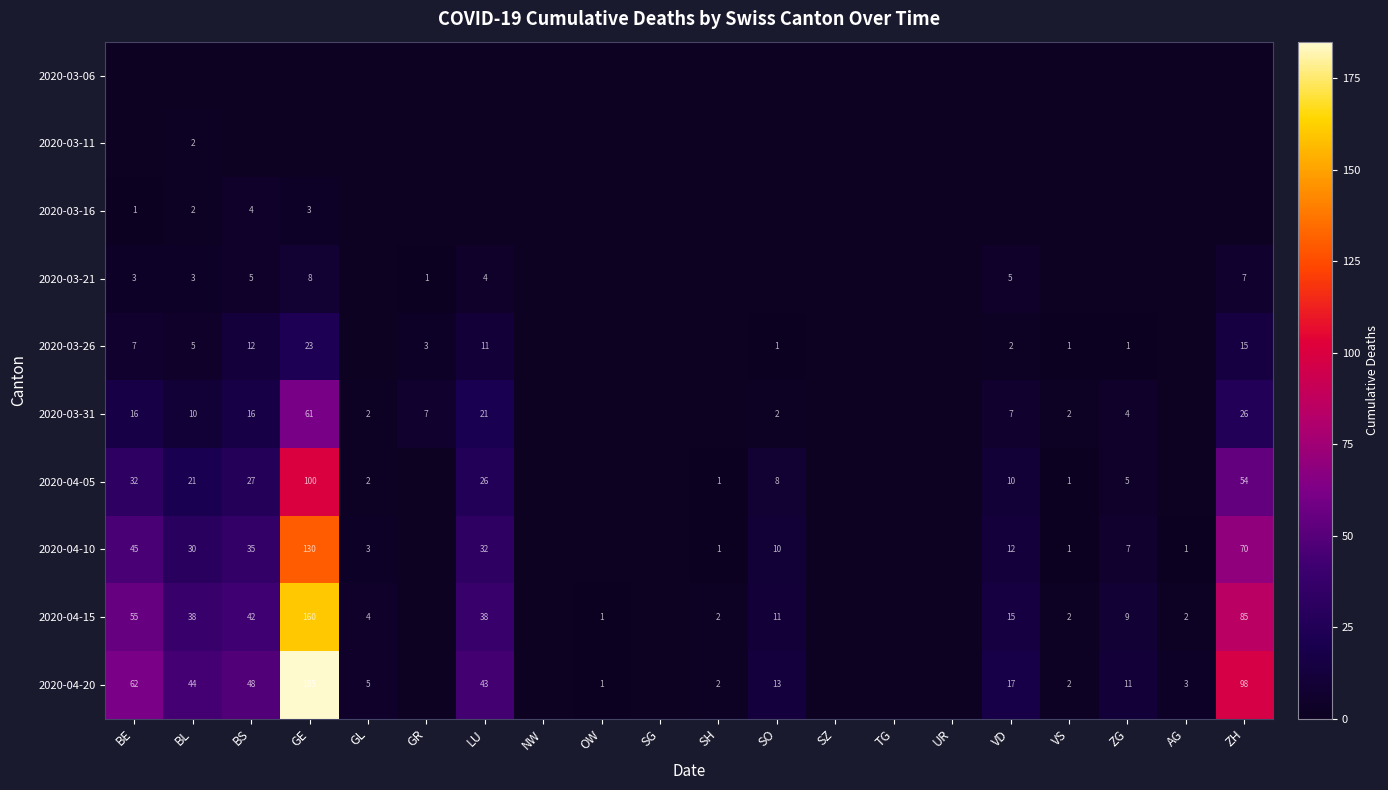

The 2020-04-10 series shows 45 at BE. True or false?

True